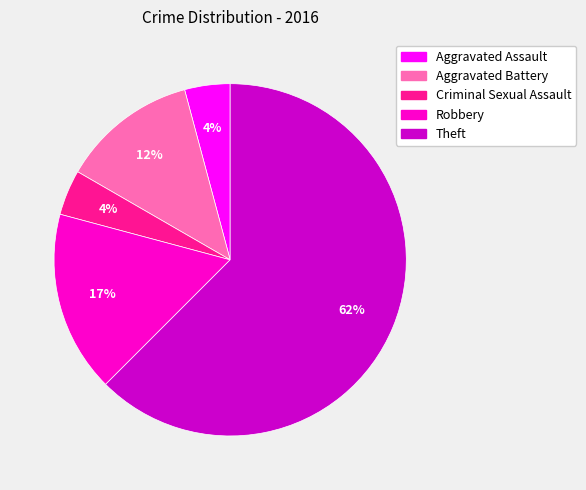

What is the largest slice in the pie chart?

Theft